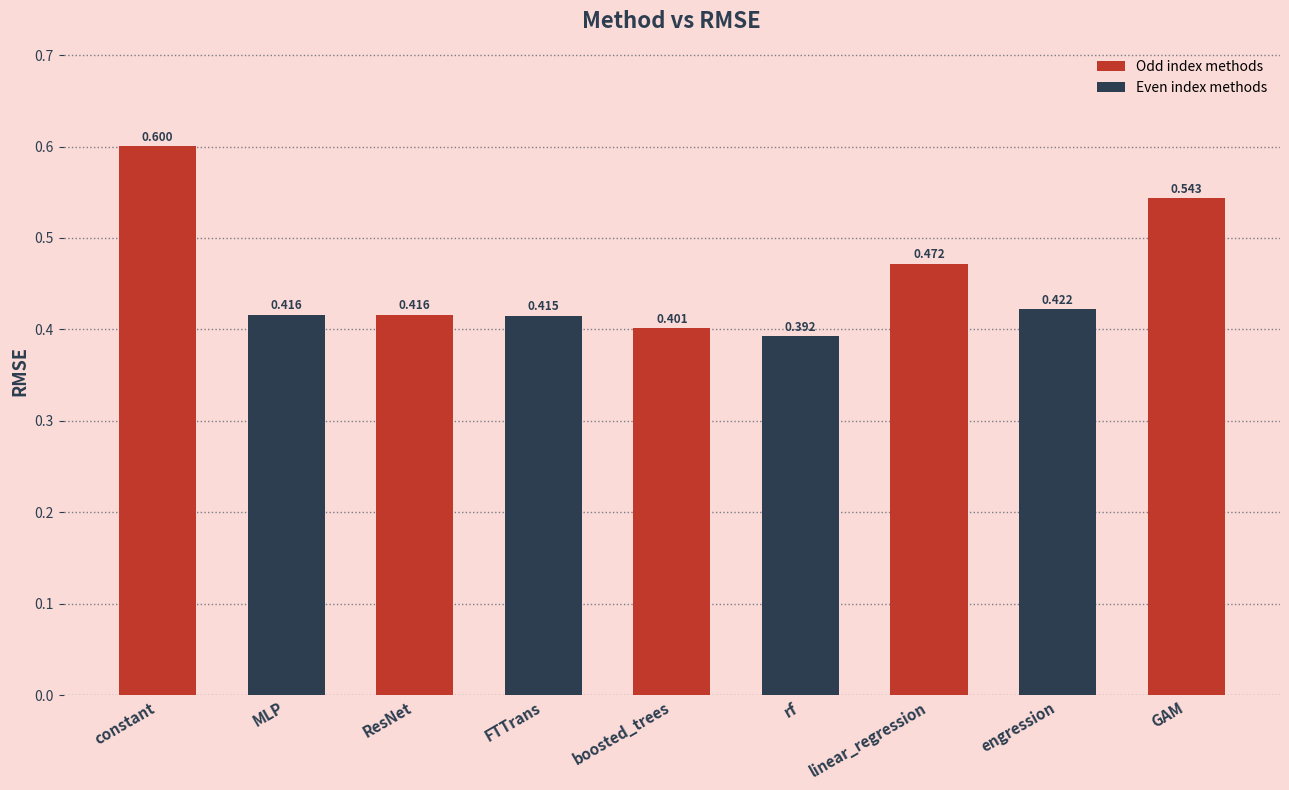

How many series are shown in this chart?

1